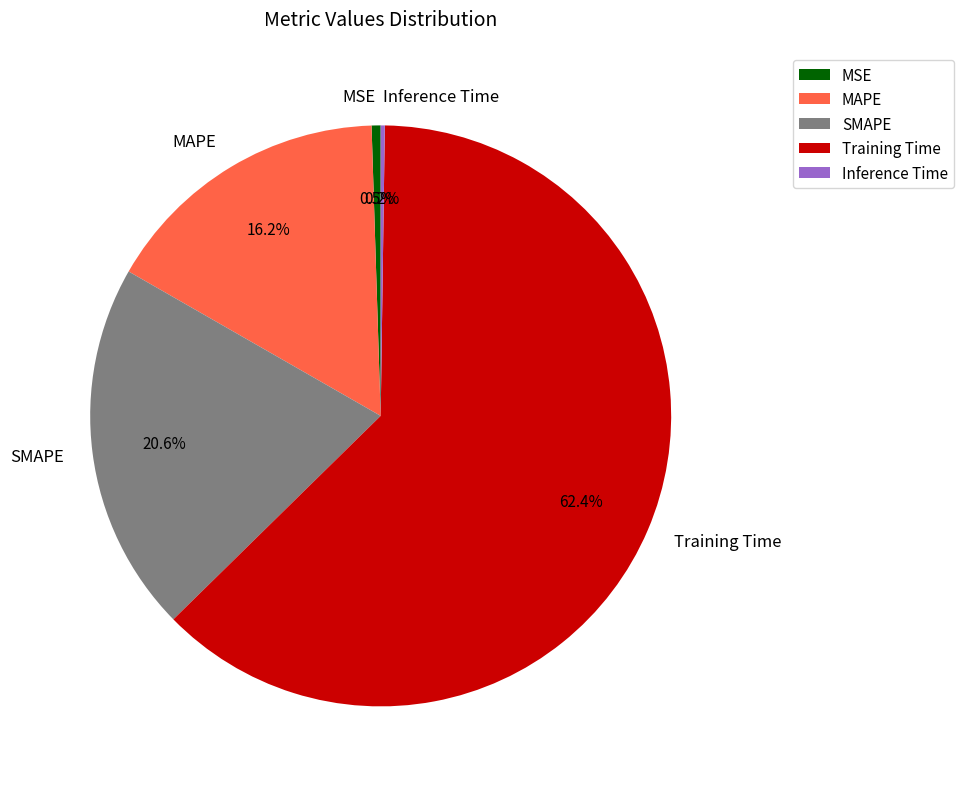

Which category has the biggest portion of the pie?

Training Time